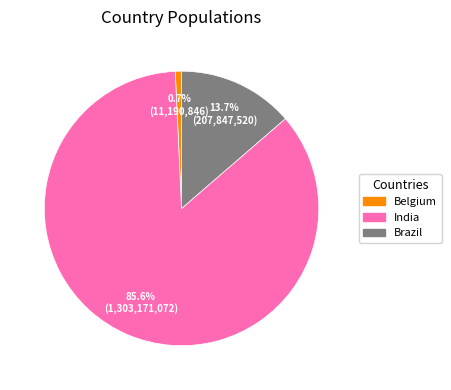

To the nearest percent, what is the average slice percentage?

33%